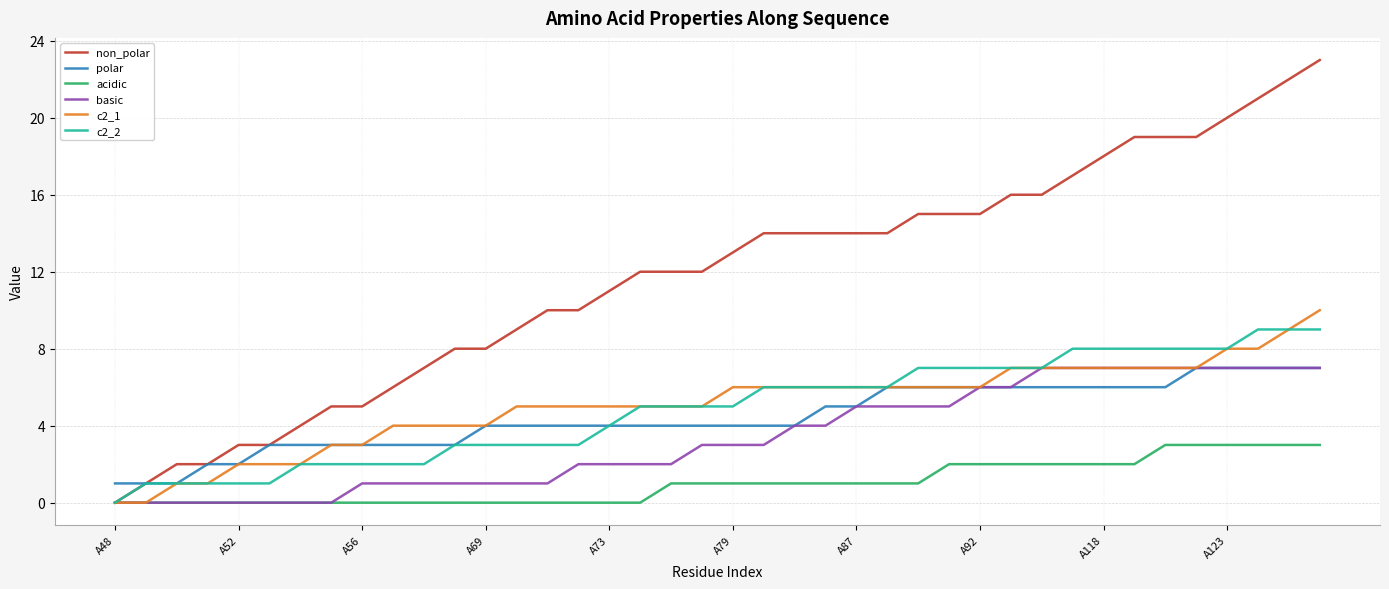

What is the maximum value shown in the chart?

23